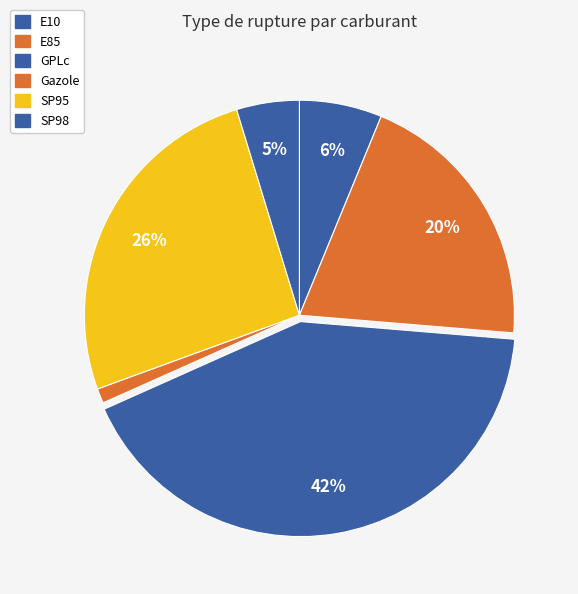

To the nearest percent, what is the average slice percentage?

17%